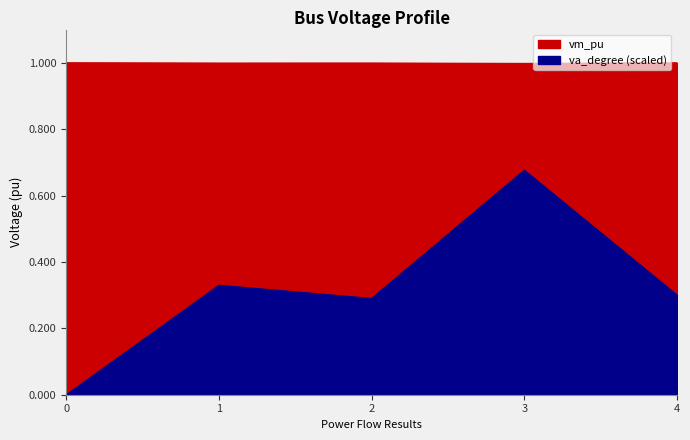

Reading left to right, list all the values displayed in this chart.

vm_pu: 1.0	1.0	1.0	1.0	1.0
va_degree_scaled: 0.0	0.3	0.3	0.7	0.3